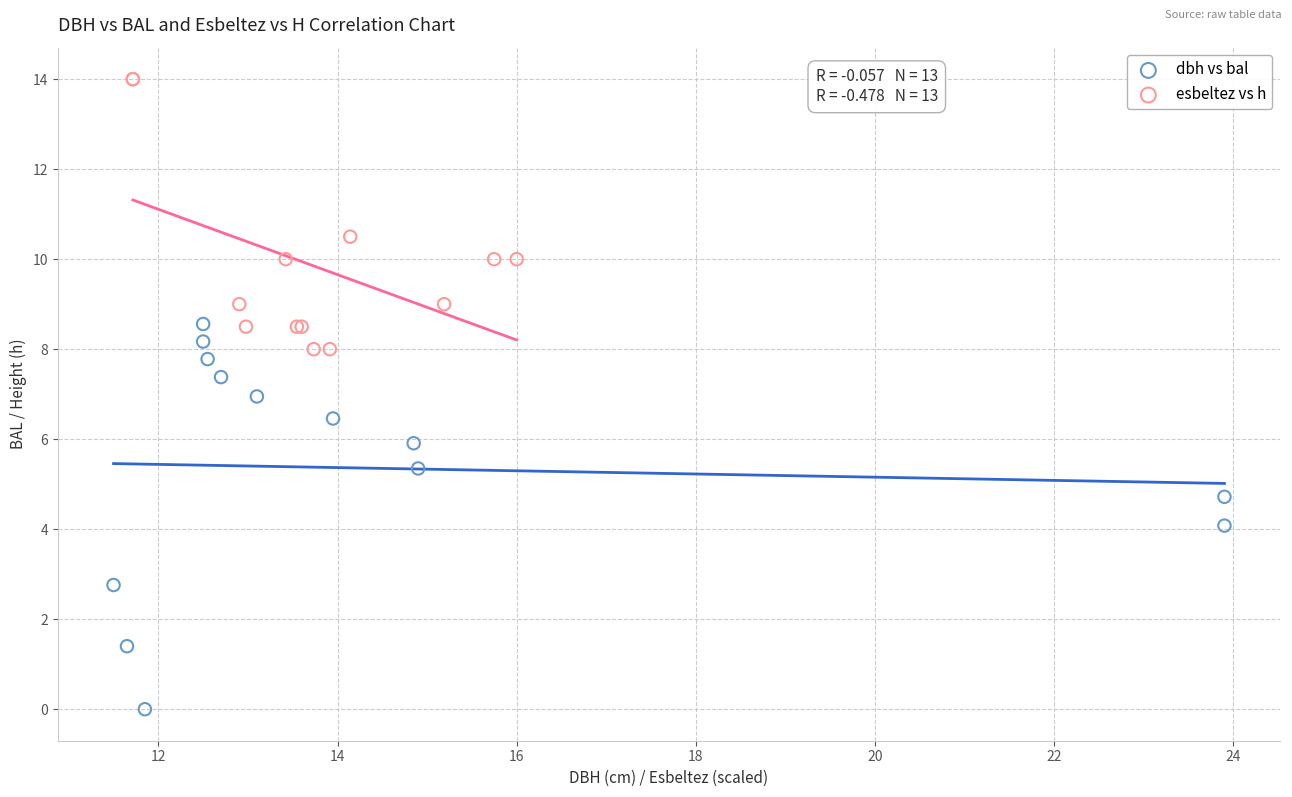

Which series reaches the maximum Y coordinate?

esbeltez vs h